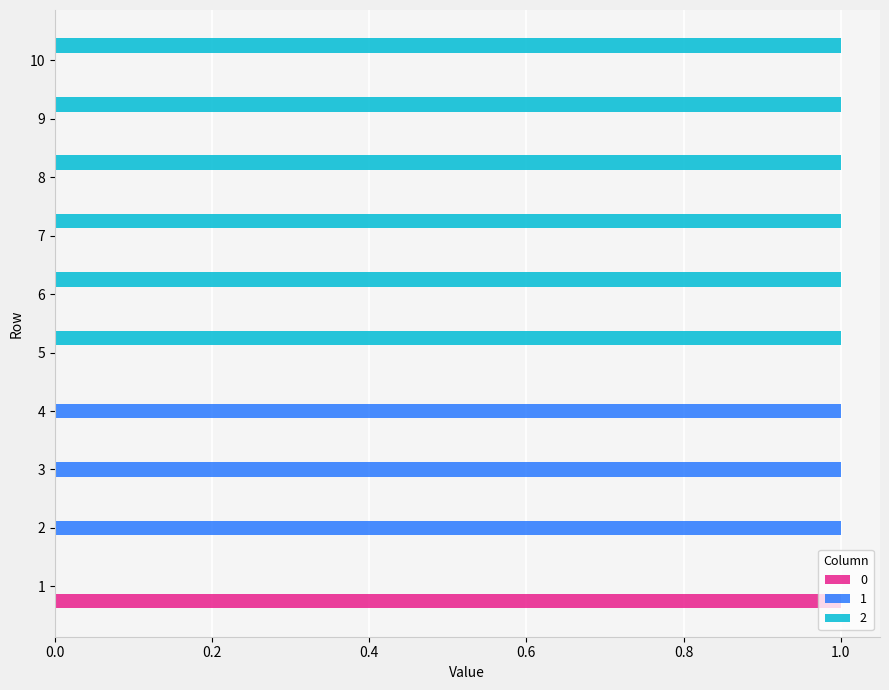

The value of 2 at 1 is -1. True or false?

False